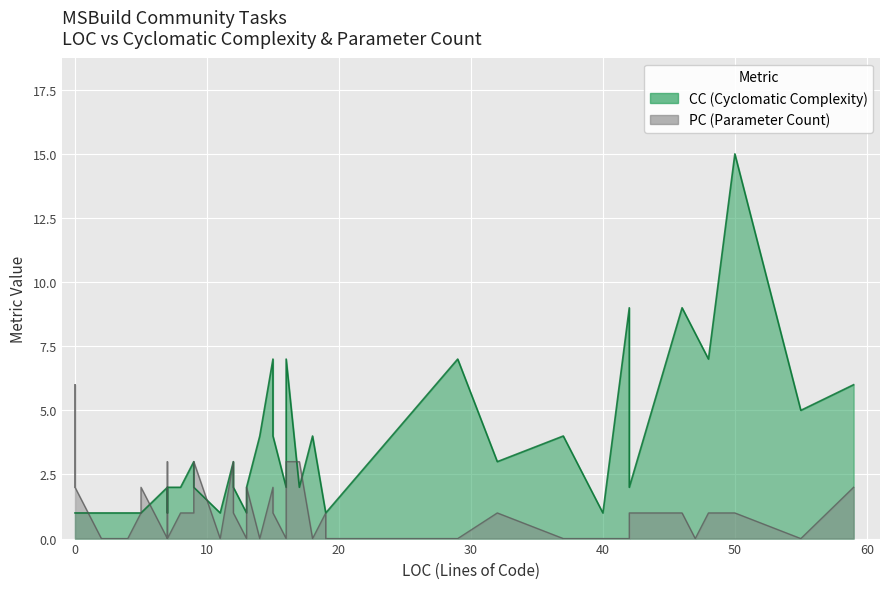

The CC series shows 1 at 0. True or false?

True